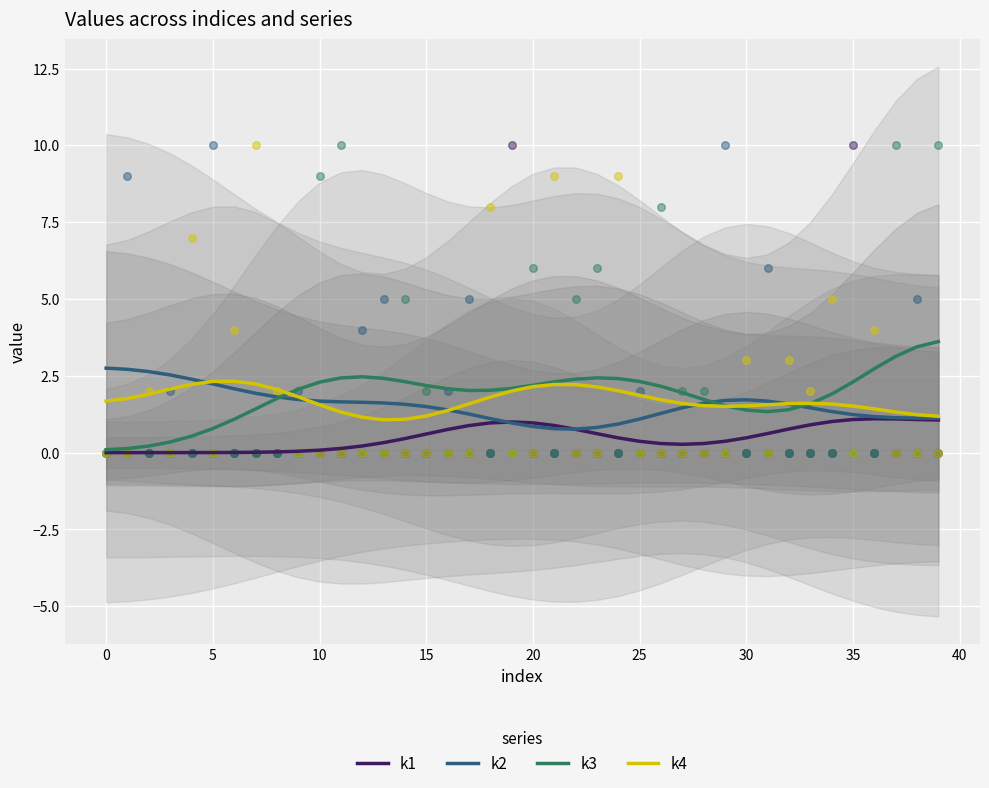

At which category is the sum across all series the highest?

39